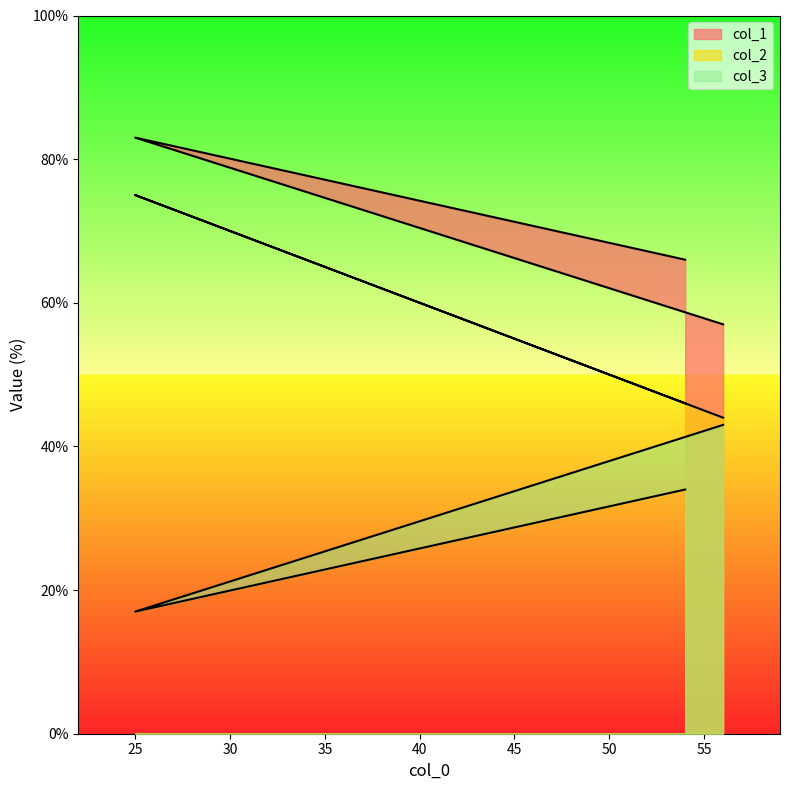

What is the highest value of the col_3 series?

43